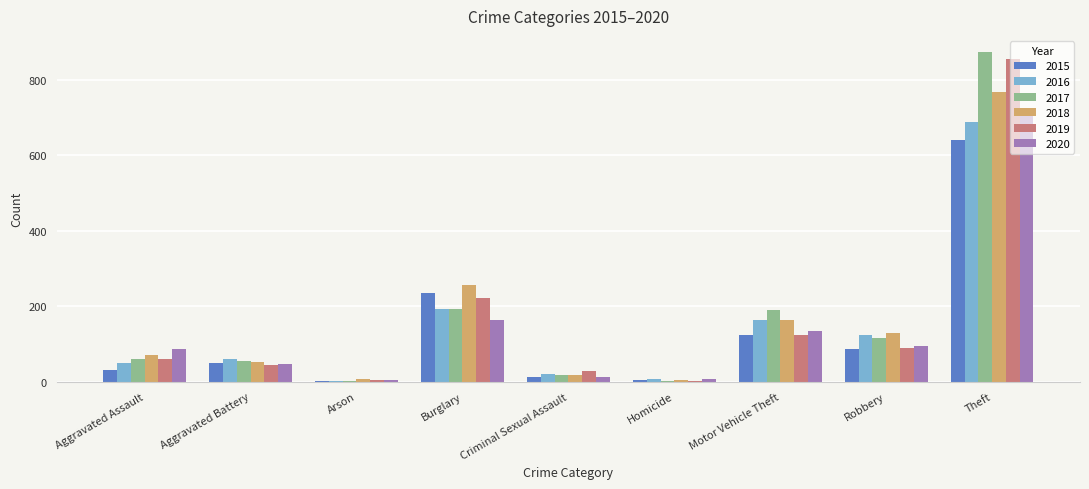

At which category does the chart reach its peak across all series?

Theft